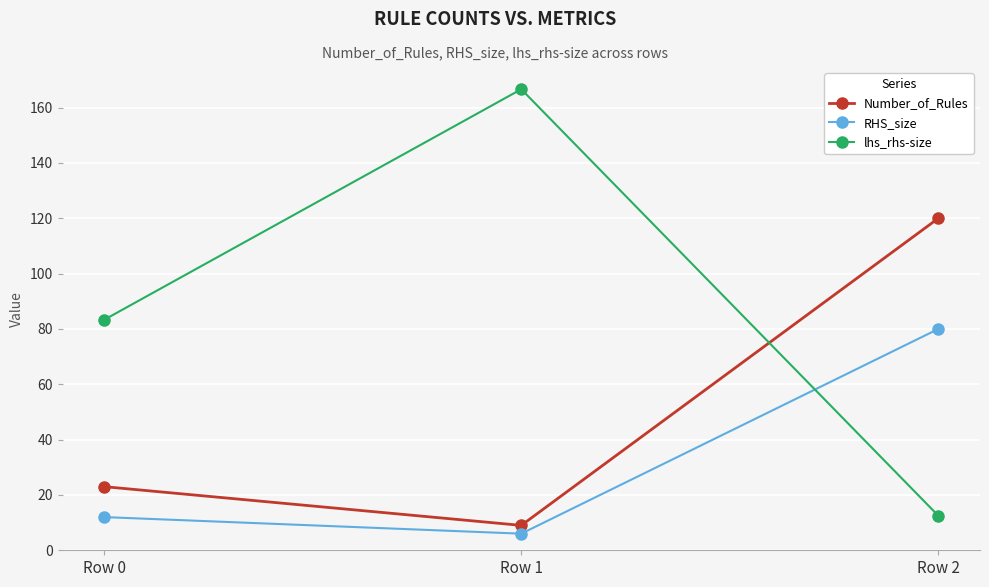

List the series in order of their overall mean, lowest first.

RHS_size, Number_of_Rules, lhs_rhs-size